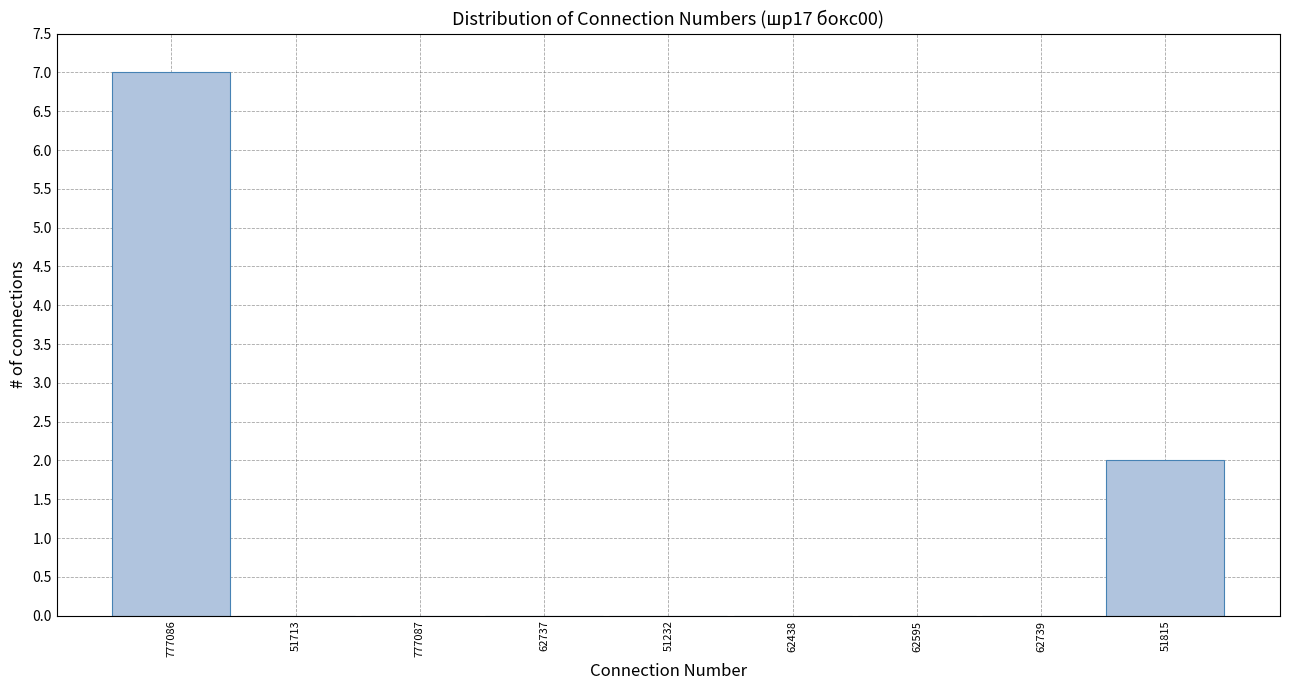

Reading left to right, extract all data points from this chart.

777086=7	51713=0	777087=0	62737=0	51232=0	62438=0	62595=0	62739=0	51815=2